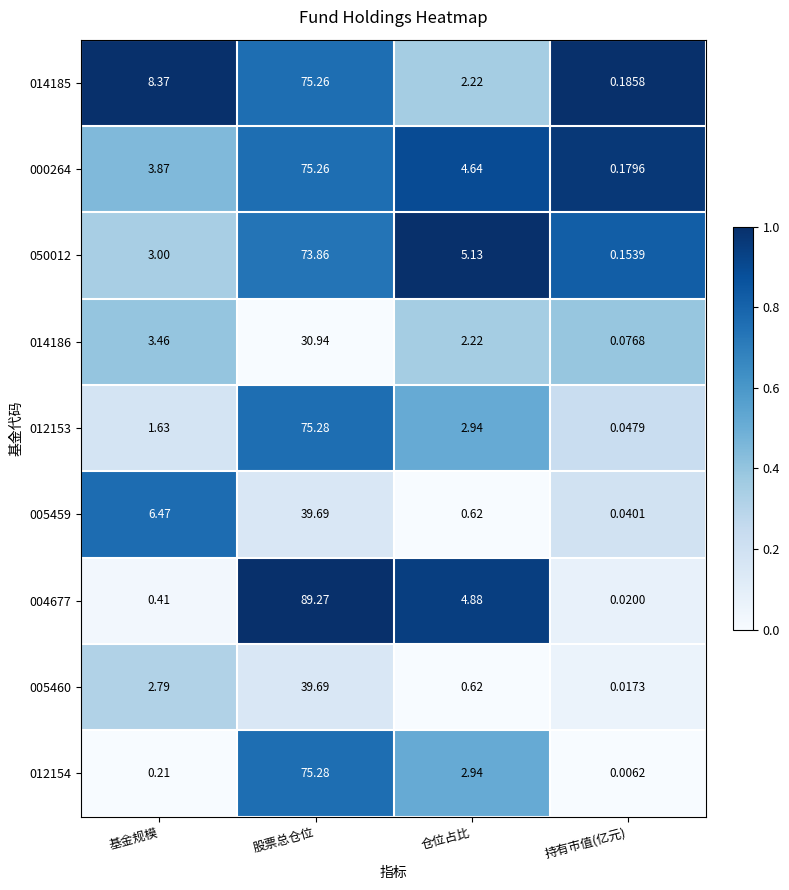

Is the value of 050012 at 仓位占比 greater than the value of 012153 at 持有市值(亿元)?

Yes